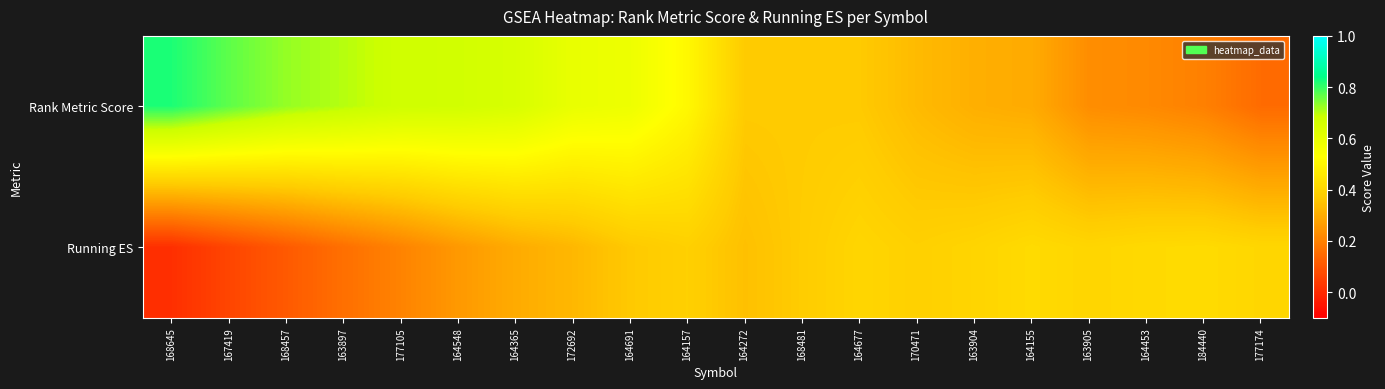

Rank the series at 170471 from lowest to highest value.

Rank Metric Score, Running ES